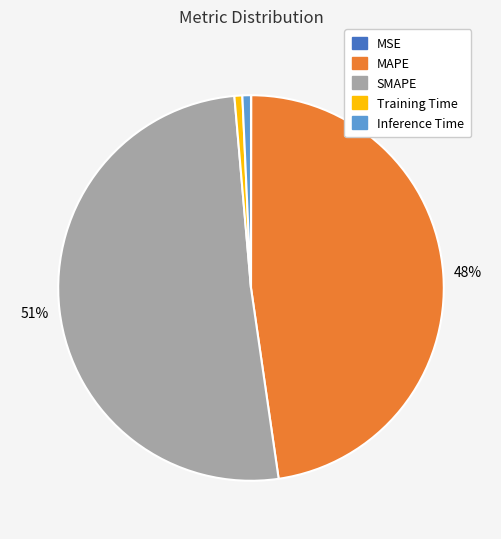

What is the largest slice in the pie chart?

SMAPE